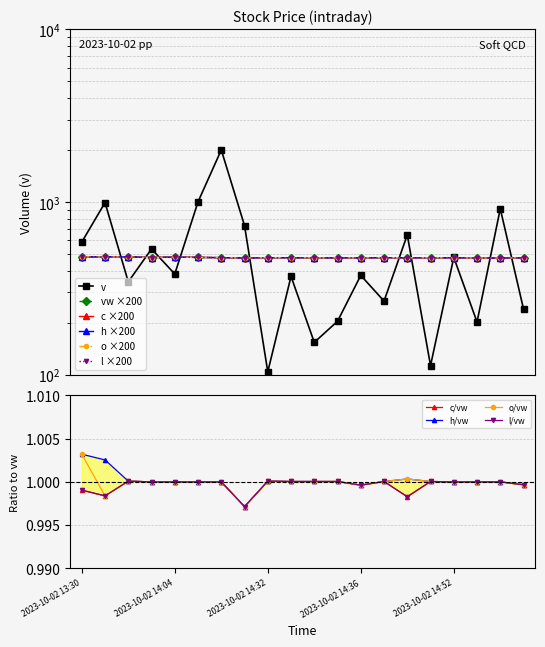

True or false: o and h intersect in this chart.

False